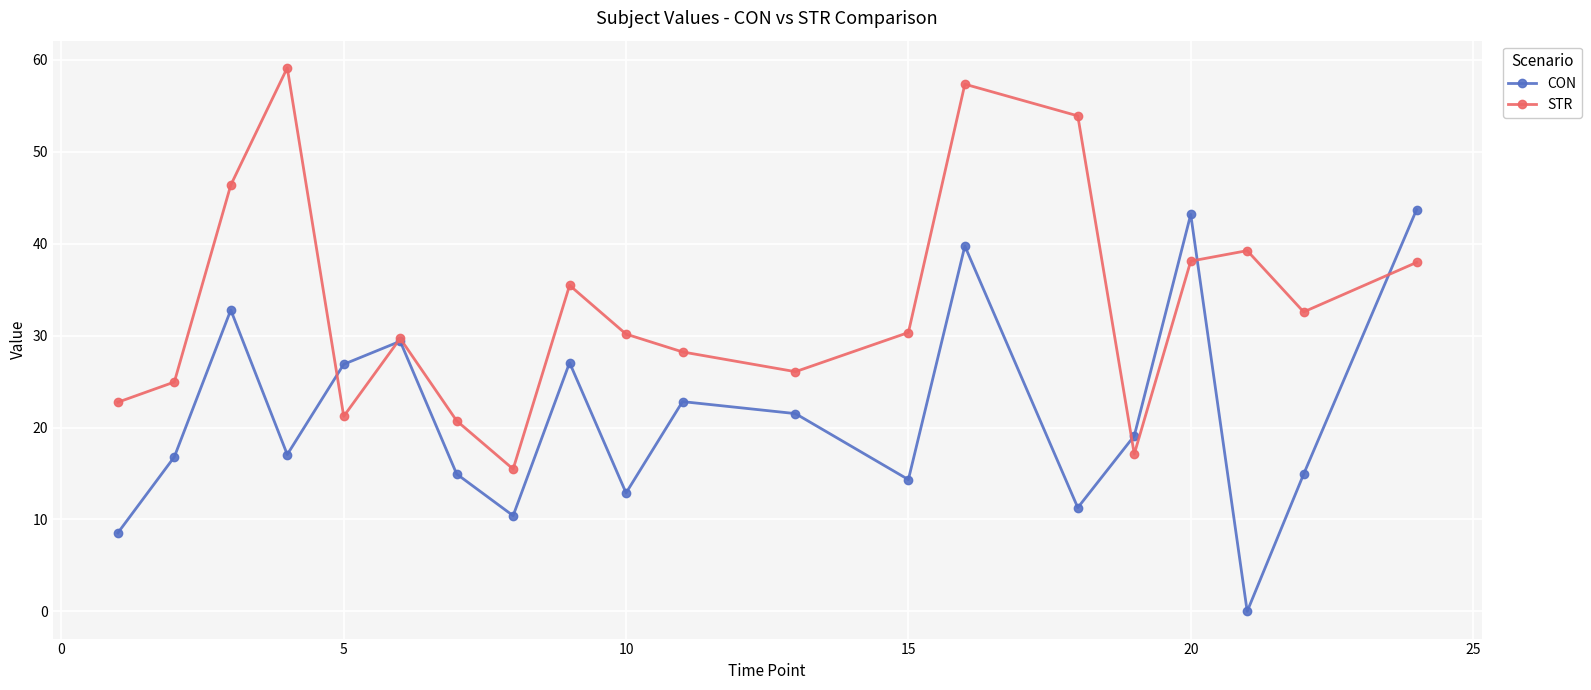

Rank the series by their average value, from lowest to highest.

CON, STR